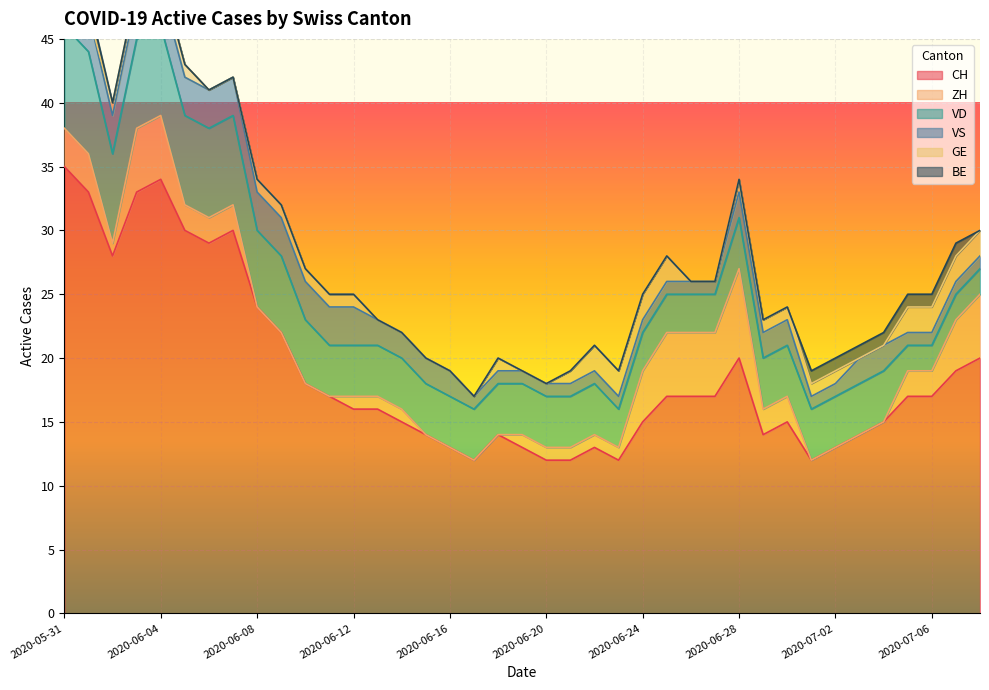

Is it true that CH equals 4 at 2020-06-30?

False